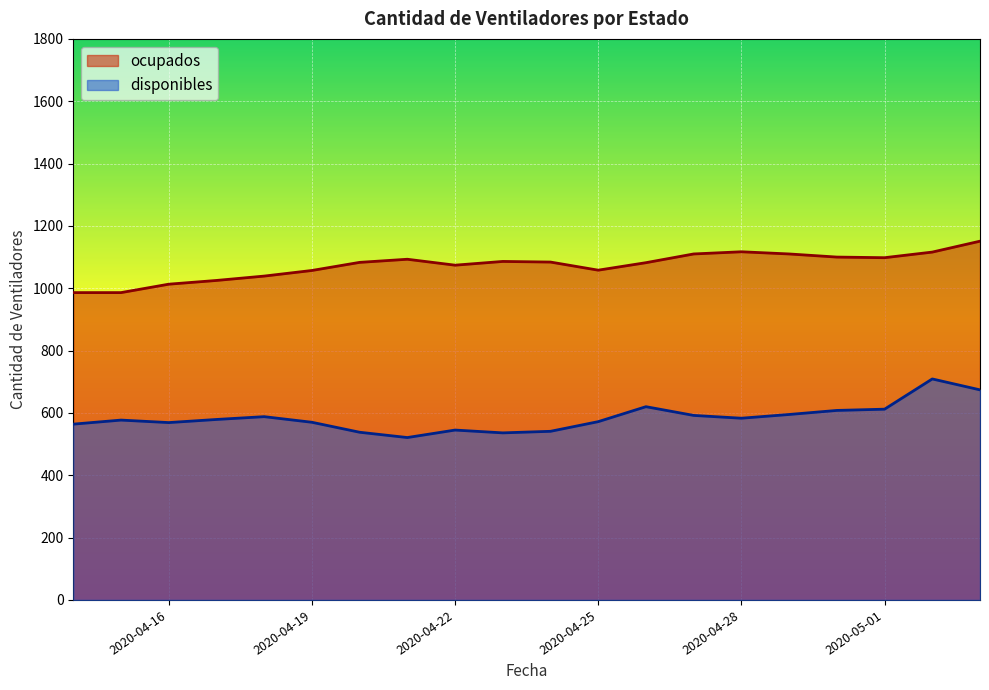

True or false: ocupados has more than 2 points higher than both neighbors.

True